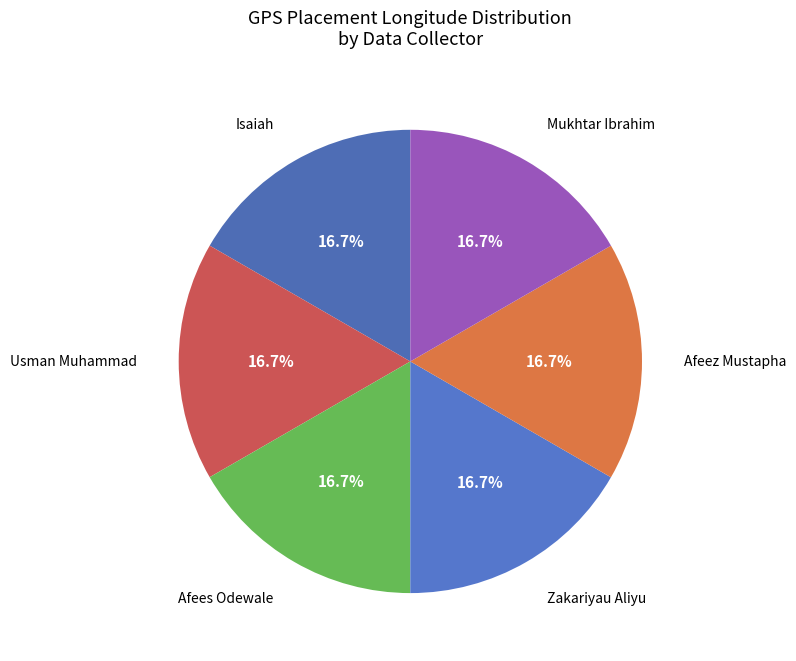

Approximately how many times larger is the value at Isaiah compared to Afees Odewale?

1.0